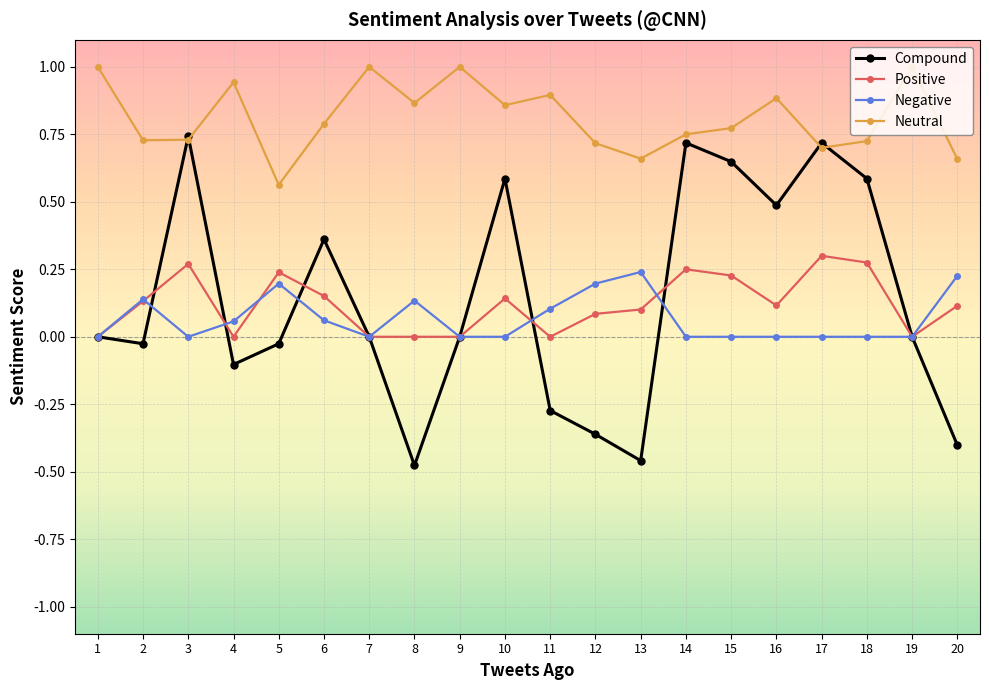

At 15, list the series in order from largest to smallest.

Neutral, Compound, Positive, Negative